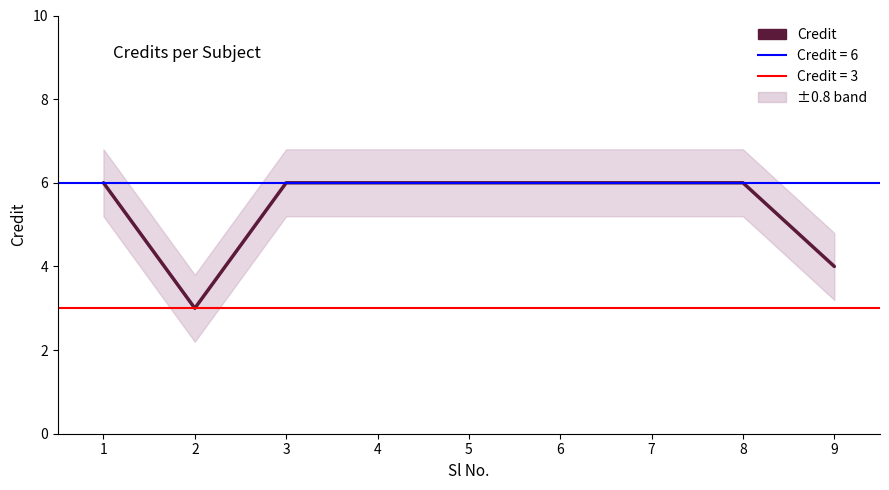

The value at 6 is 1. True or false?

False